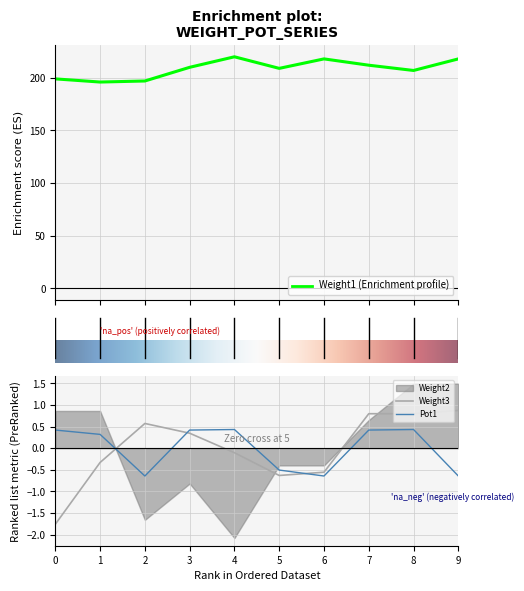

At which label is Weight1 closest to 208?

5